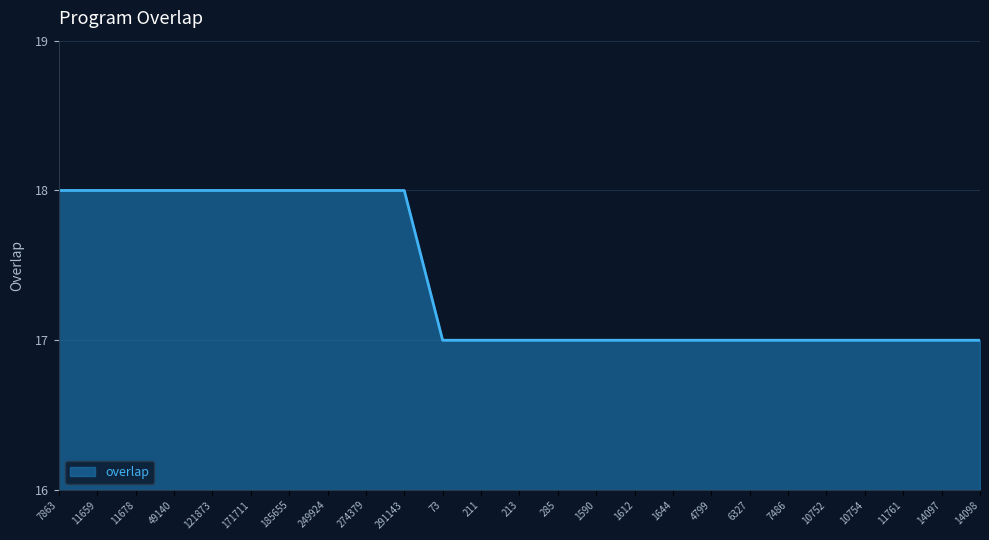

What position from the right is 1644?

9